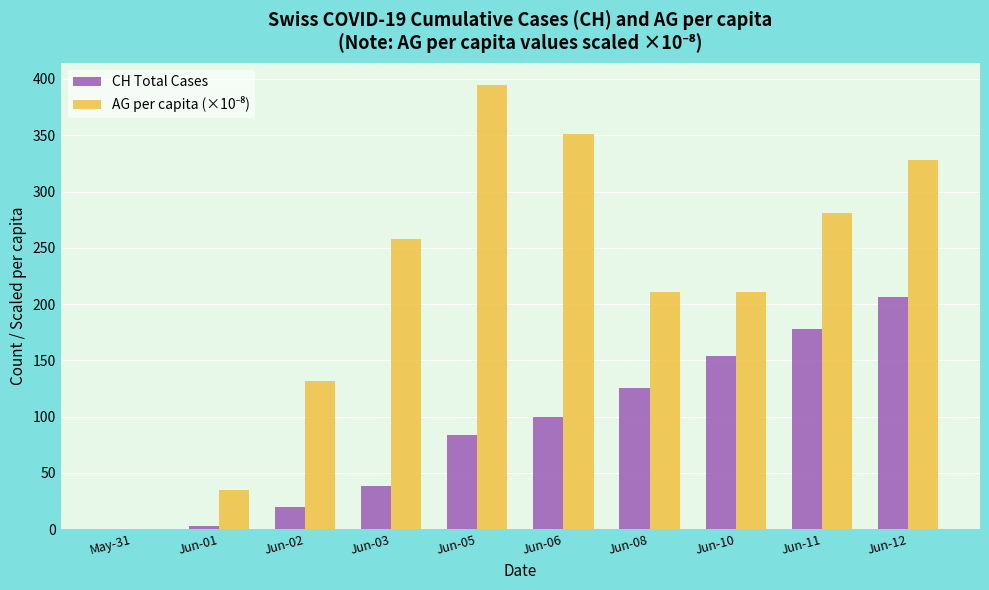

The value of CH Total Cases at Jun-12 is 316.4. True or false?

False